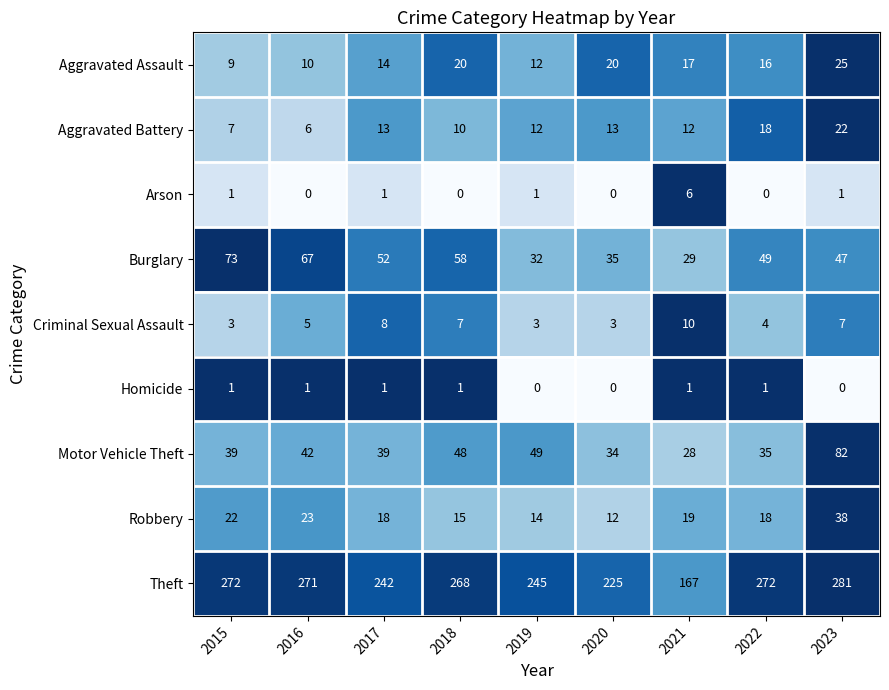

What is the maximum value shown in the chart?

281